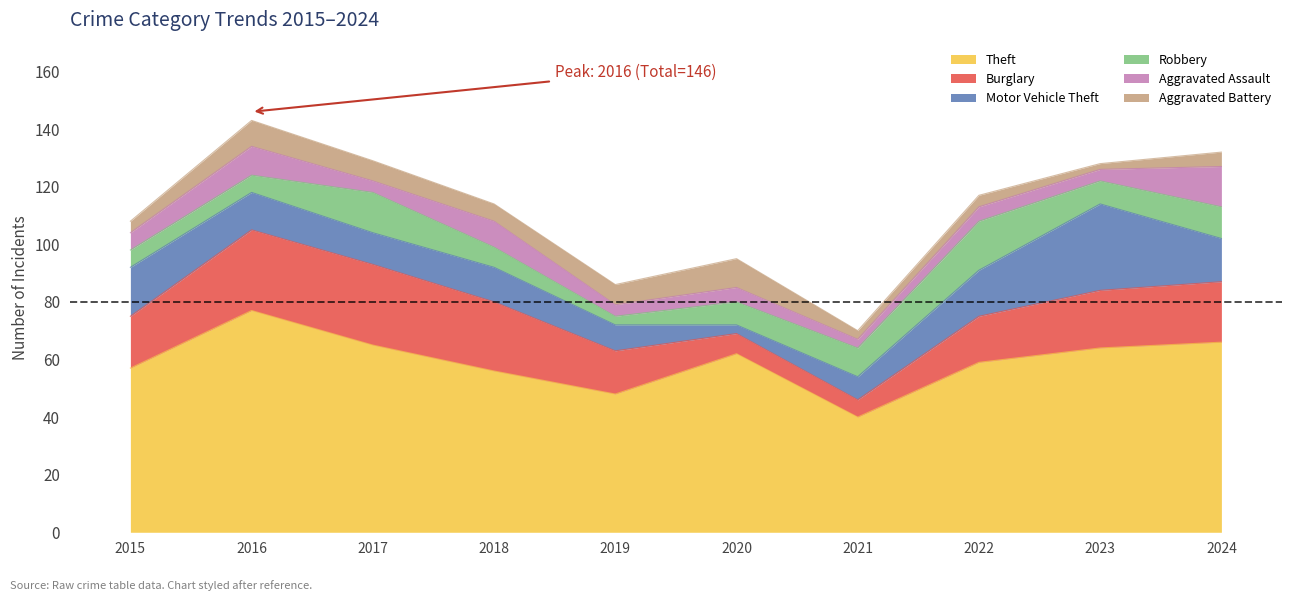

Between 2019 and 2023, which series saw the biggest shift?

Motor Vehicle Theft